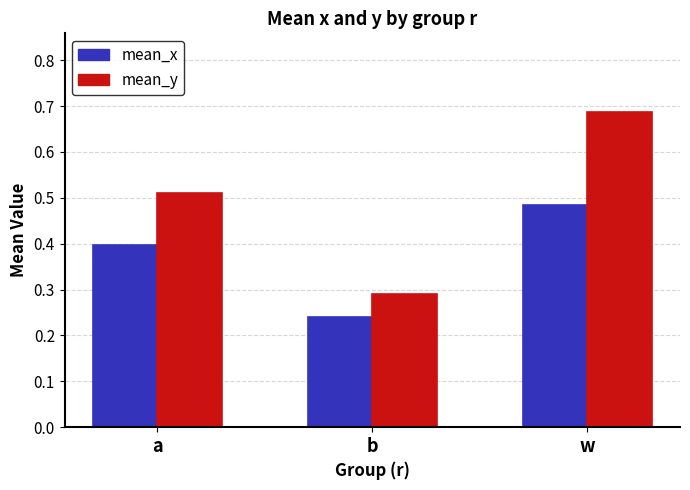

True or false: mean_x has a value of 0.4 at b.

False